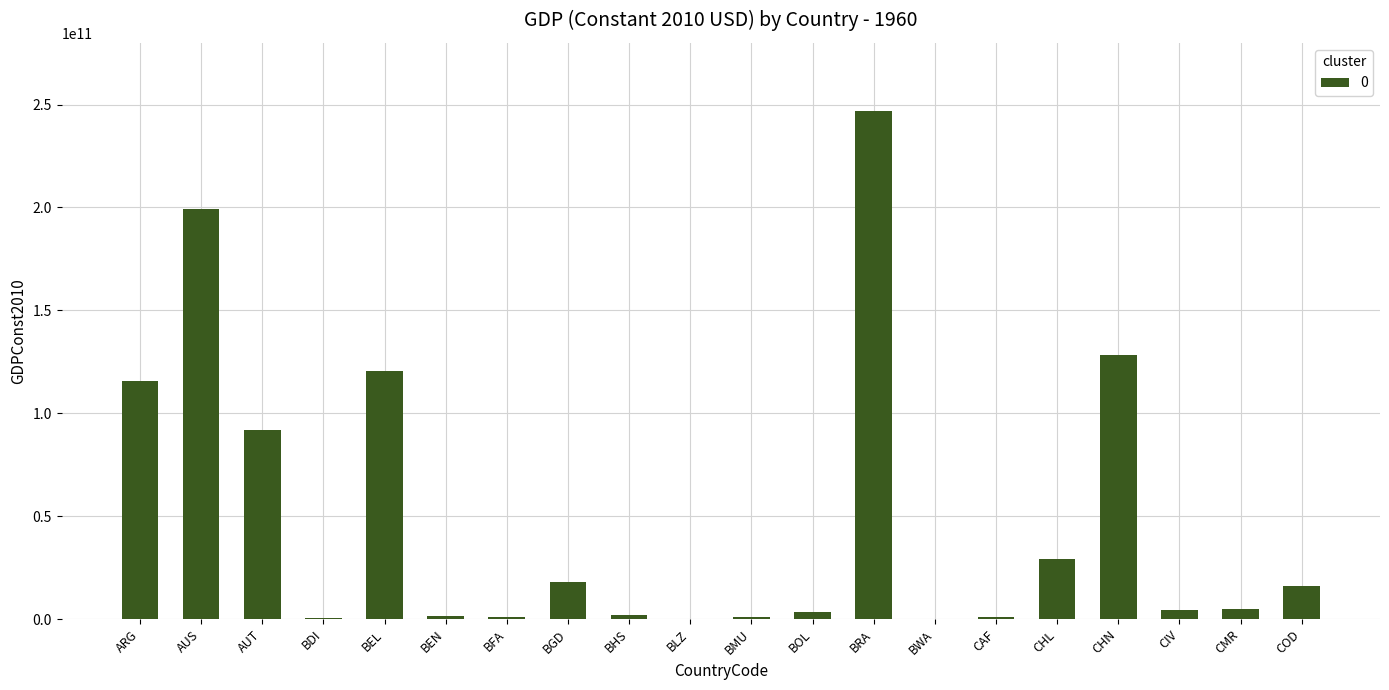

Which has a higher value, BGD or AUT?

AUT